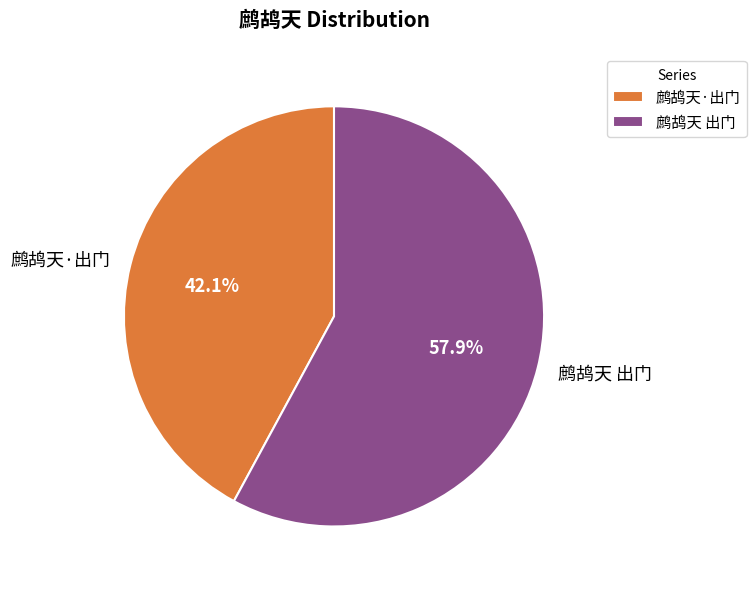

To the nearest percent, what is the difference between the 鹧鸪天 出门 and 鹧鸪天·出门 slice percentages?

16%